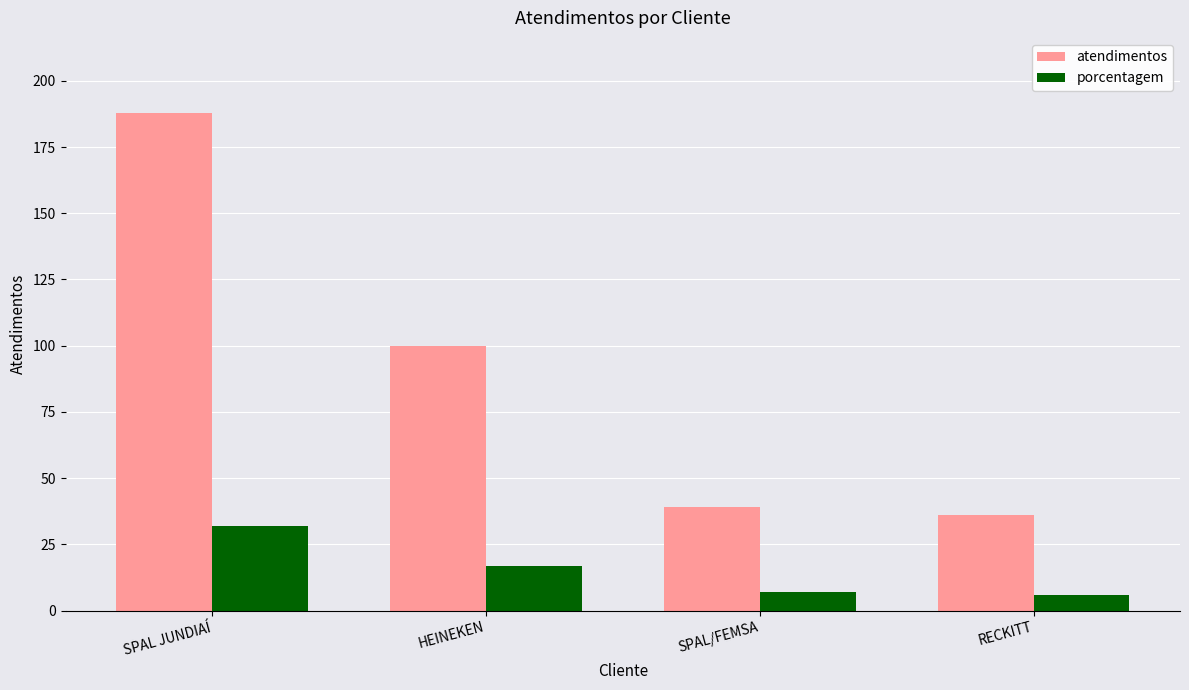

Where does the atendimentos series first go above 100?

SPAL JUNDIAÍ